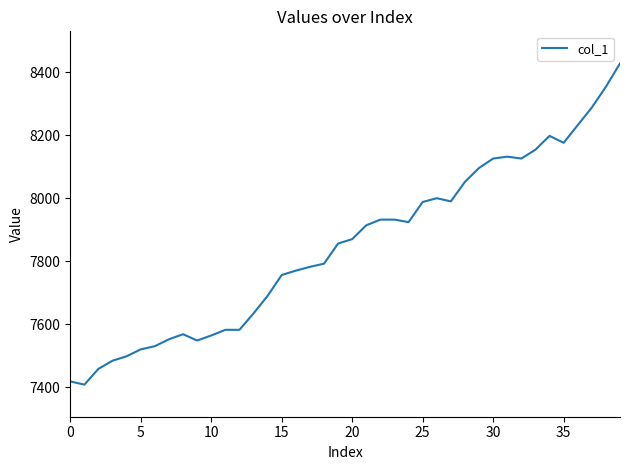

What is the difference between the maximum and minimum values?

1020